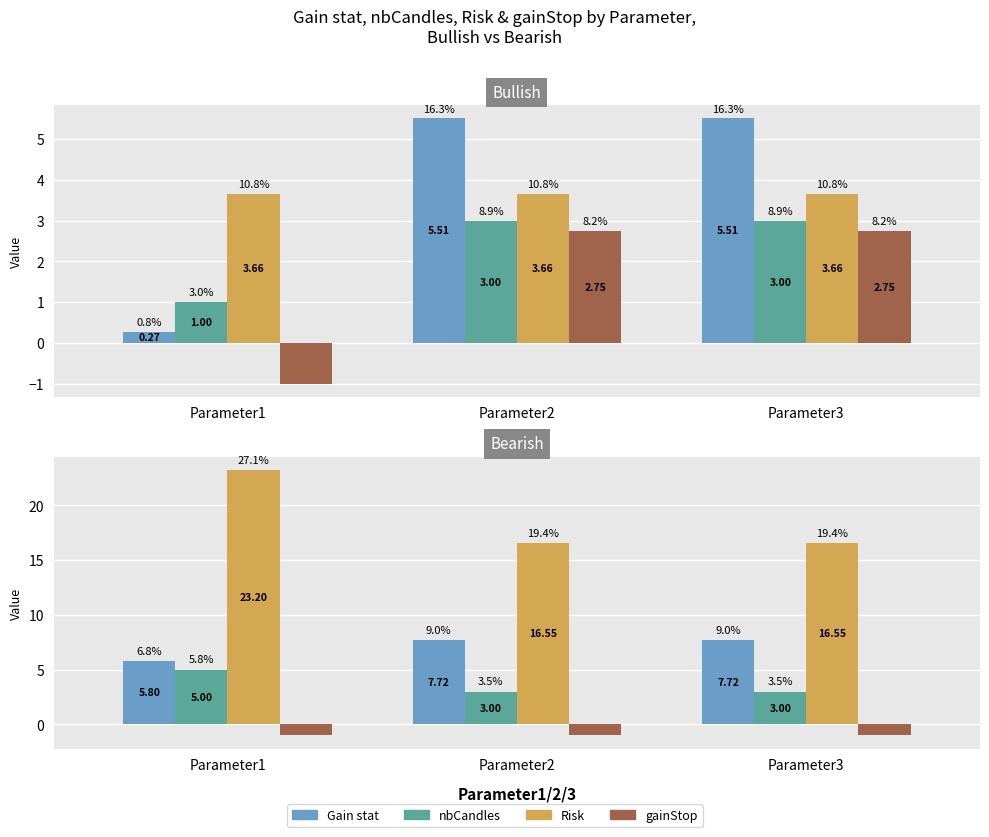

Are the bars grouped side by side (vs. stacked)?

Yes